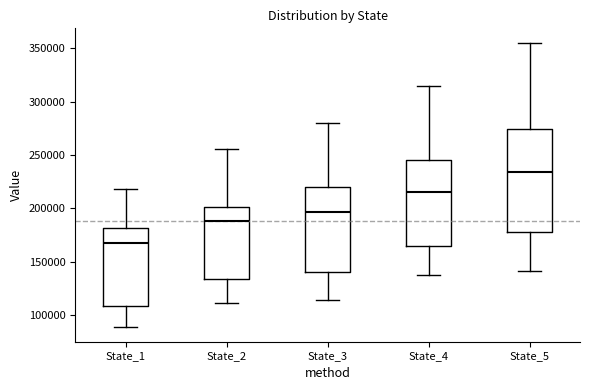

Reading left to right, read every box against the y-axis: the position of its median line, the range the box covers, and the ends of its whiskers. The values are not printed on the chart, so give them approximately, as read against the axis.

State_1: median 165000, box 110000 to 180000, whiskers 90000 to 220000
State_2: median 190000, box 135000 to 200000, whiskers 110000 to 255000
State_3: median 195000, box 140000 to 220000, whiskers 115000 to 280000
State_4: median 215000, box 165000 to 245000, whiskers 135000 to 315000
State_5: median 235000, box 180000 to 275000, whiskers 140000 to 355000